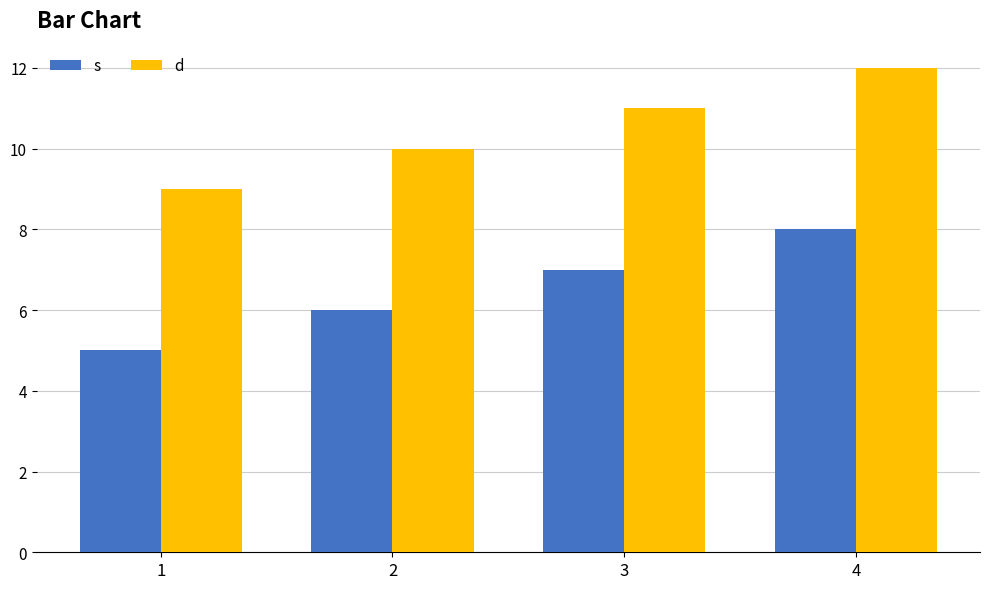

What is the approximate value of s at 1?

5